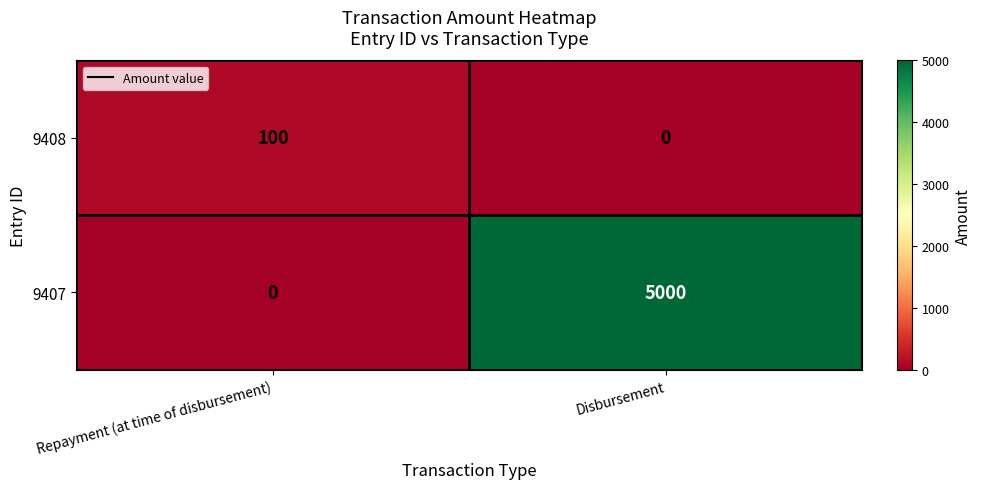

At which label does 9407 reach its peak?

Disbursement